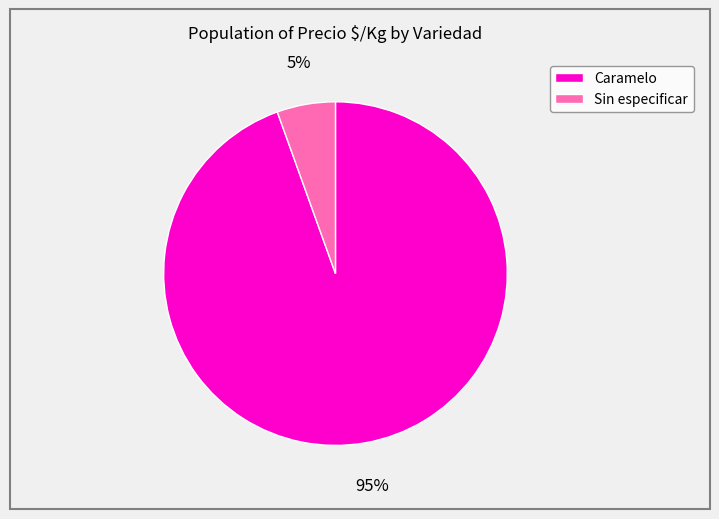

Which has a higher value, Sin especificar or Caramelo?

Caramelo